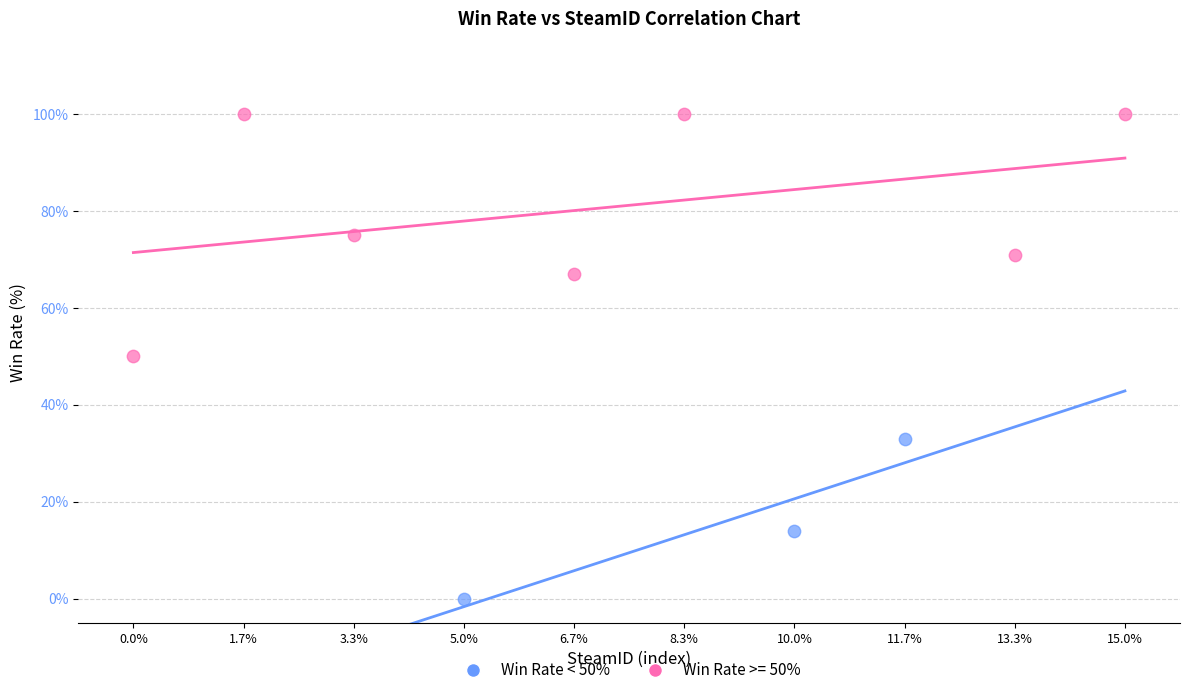

Which series contains the lowest Y value?

Win Rate < 50%